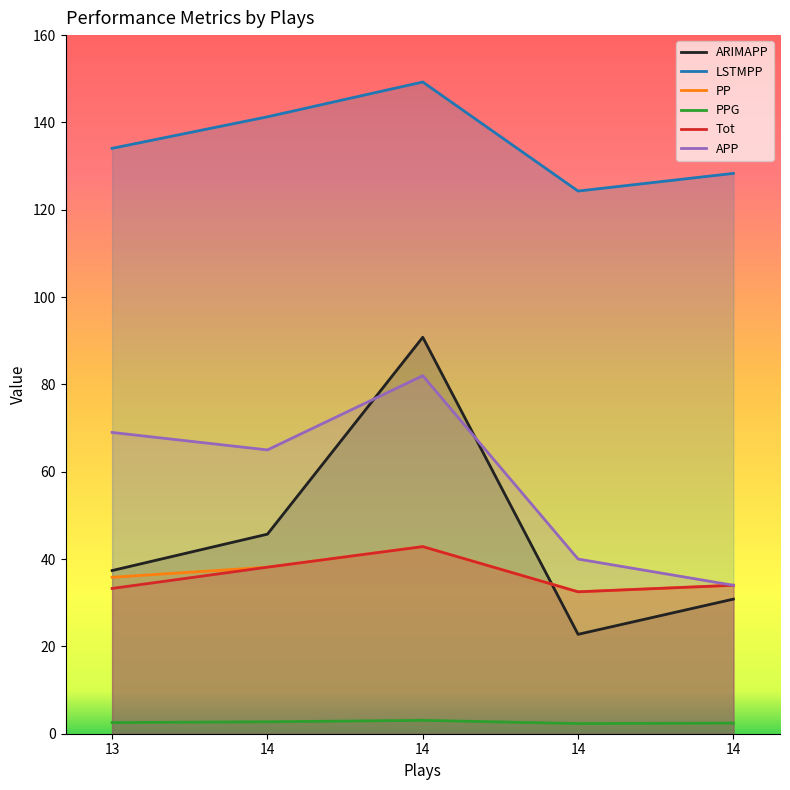

Is this an area chart (filled region under the line)?

No